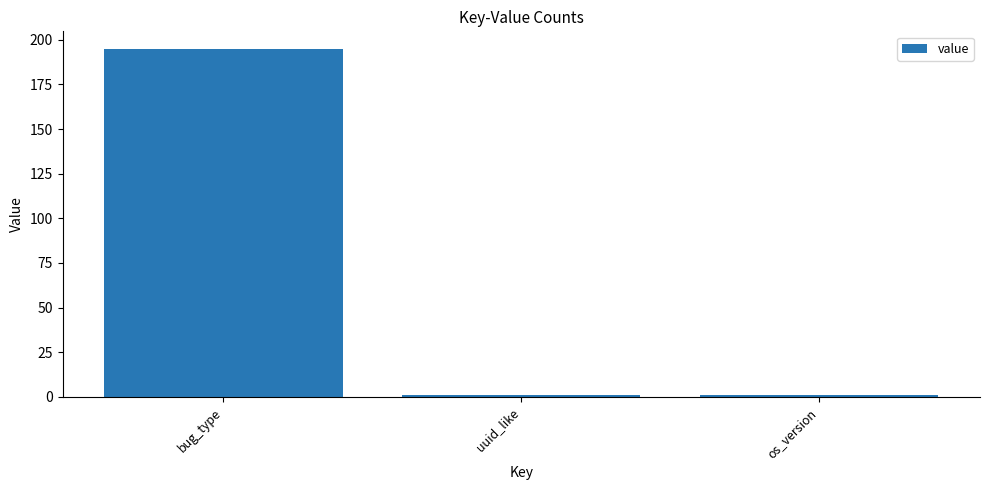

What is the label of the 1st bar from the right?

os_version